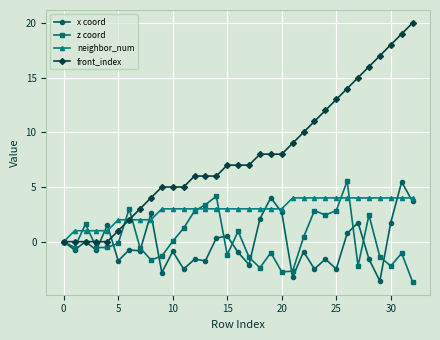

Which series has the largest total across all categories?

front_index